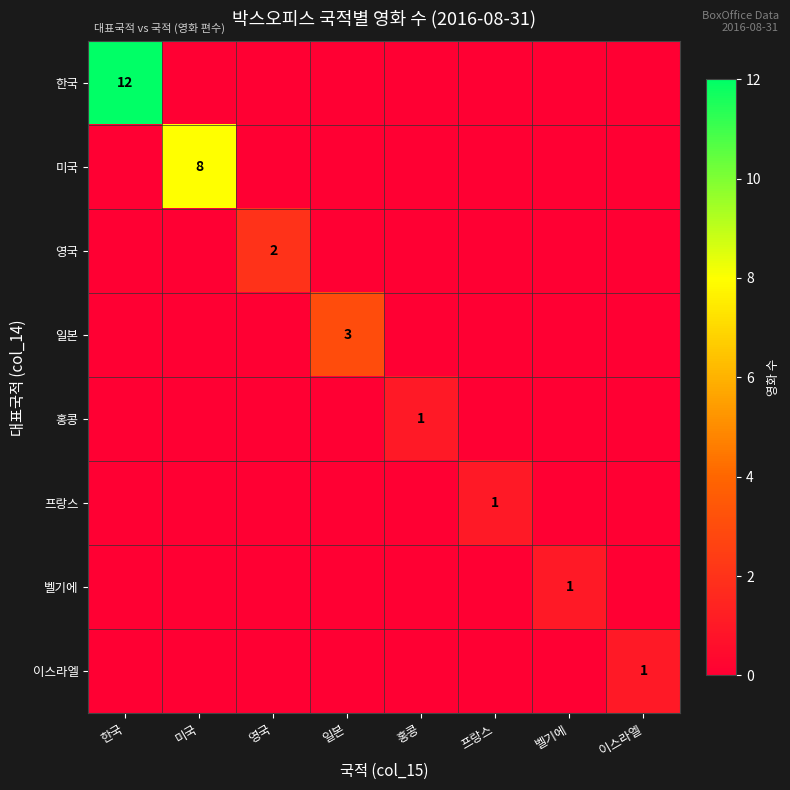

Which category has the highest value across all series?

한국